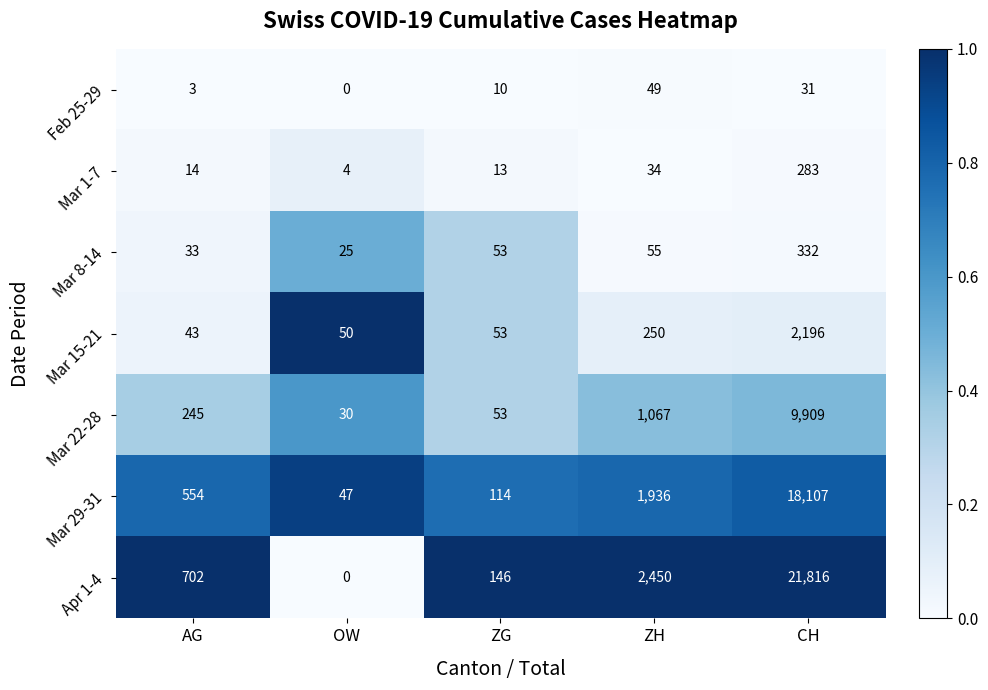

Is it true that Mar 29-31 equals 554 at AG?

True